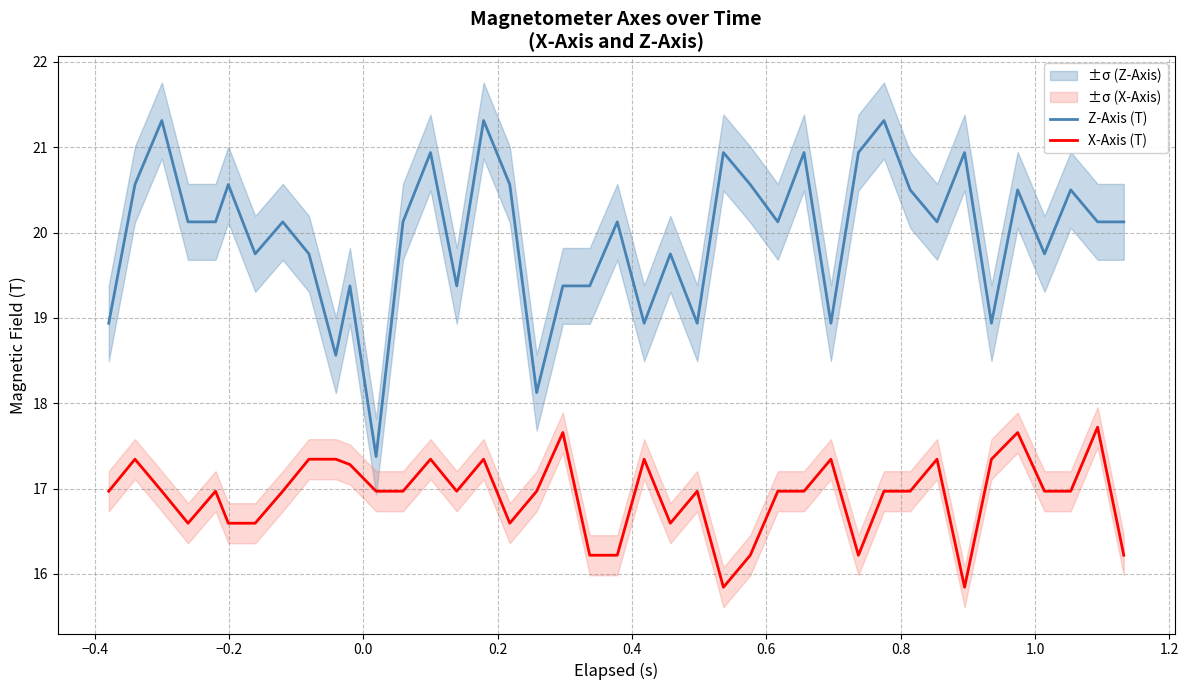

True or false: Z-Axis (T) and X-Axis (T) cross at least once.

False